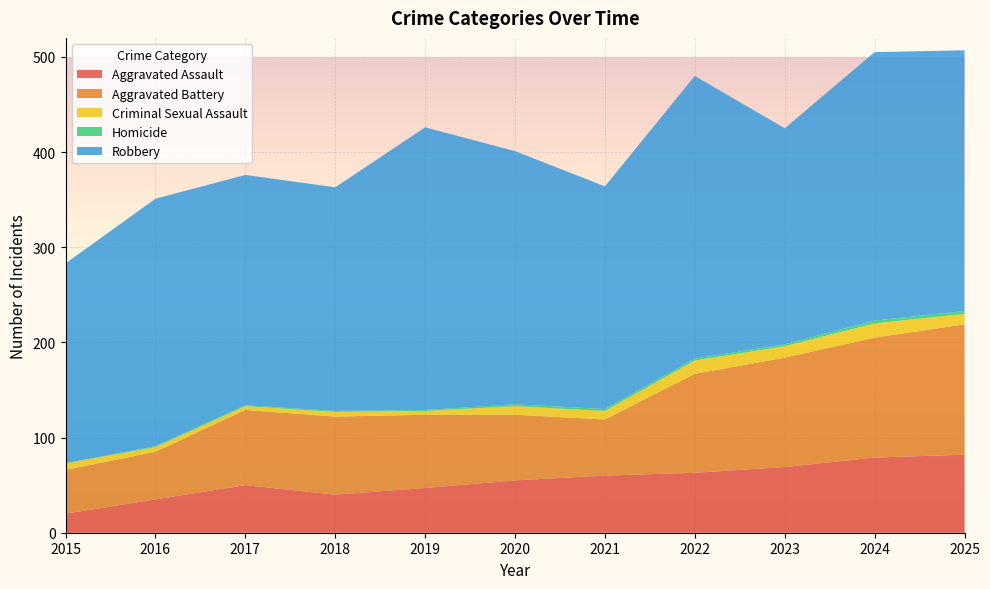

Reading left to right, extract all data points from this chart.

Aggravated Assault: 20	35	50	40	47	55	60	63	69	79	82
Aggravated Battery: 46	50	79	82	77	69	59	104	115	126	137
Criminal Sexual Assault: 7	5	4	5	4	9	9	14	12	15	11
Homicide: 0	1	1	1	1	2	2	2	2	3	3
Robbery: 210	260	242	235	297	266	234	297	227	282	274